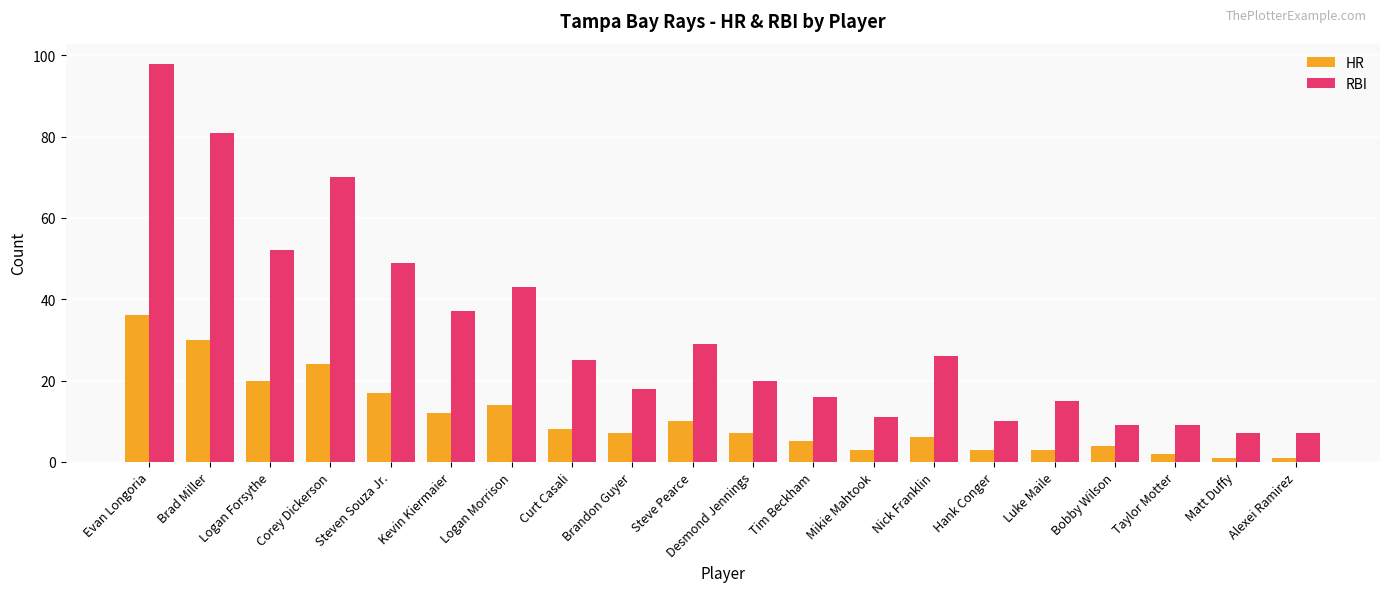

Which series has the widest spread of values?

RBI